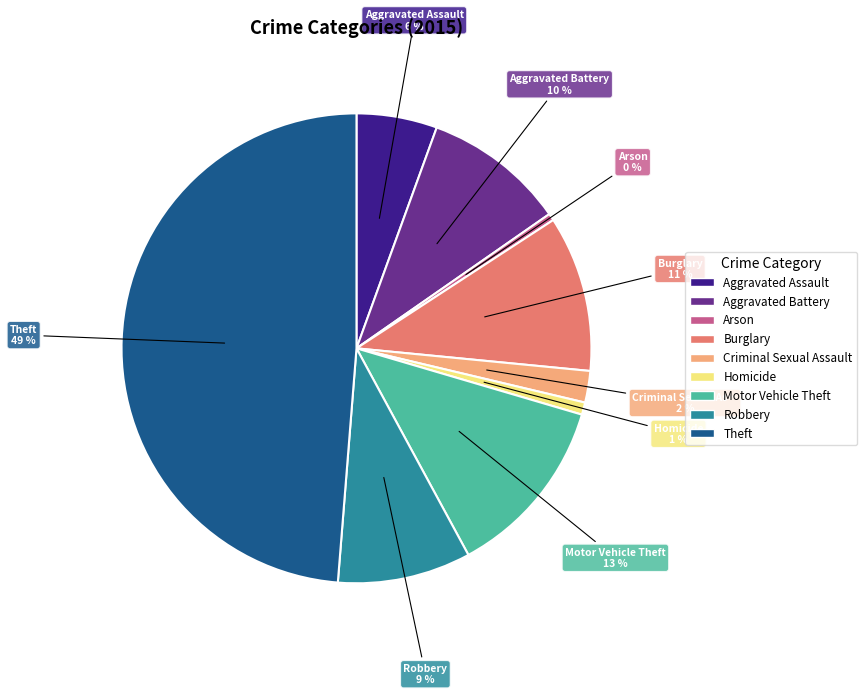

Count the number of slices in the pie.

9